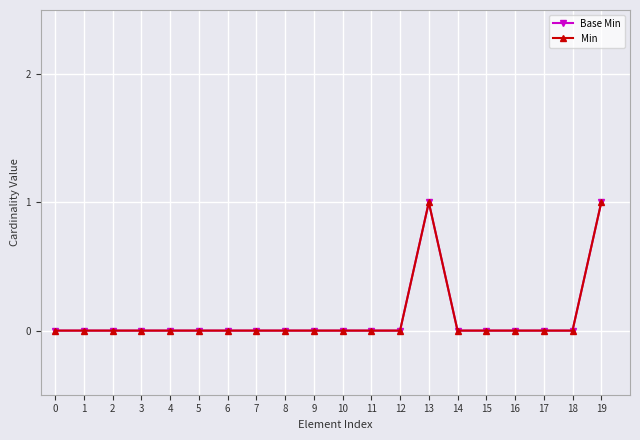

Which series changed the most between 8 and 11?

Base Min